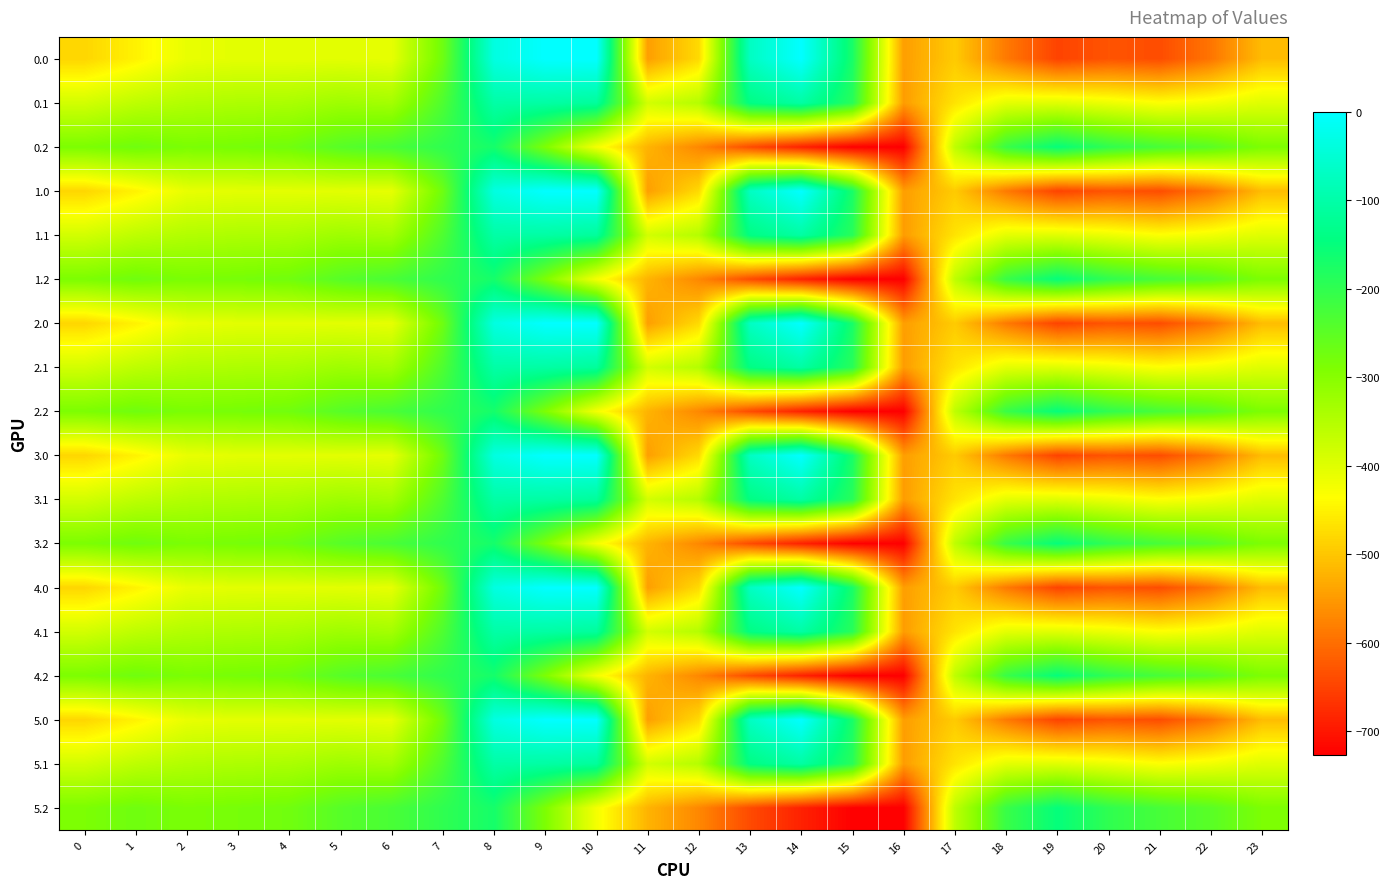

List the series in order of their peak value, lowest first.

0.2, 1.2, 2.2, 3.2, 4.2, 5.2, 0.1, 1.1, 2.1, 3.1, 4.1, 5.1, 0.0, 1.0, 2.0, 3.0, 4.0, 5.0